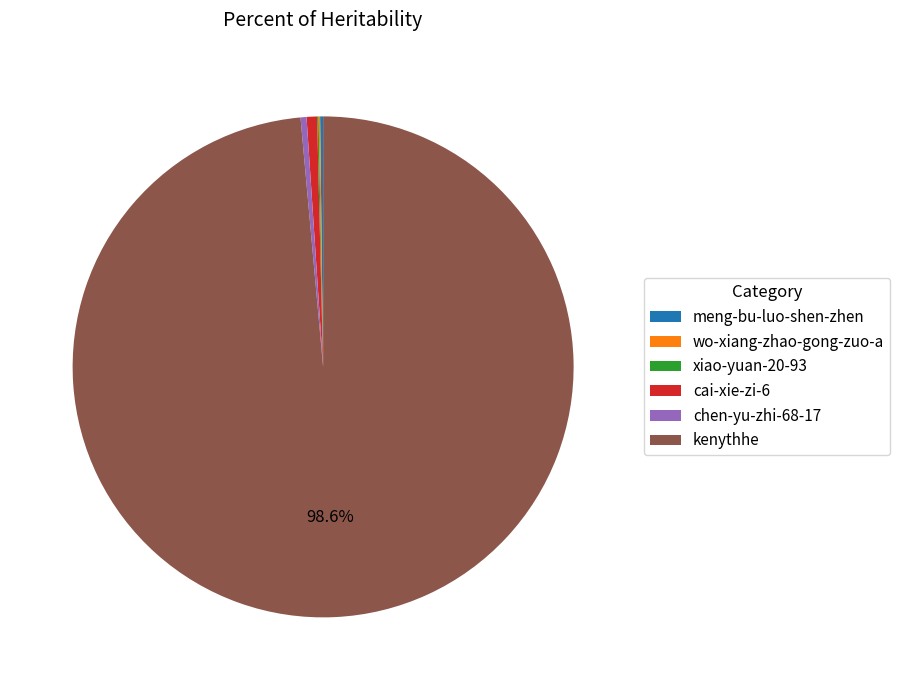

Between kenythhe and cai-xie-zi-6, which is larger?

kenythhe